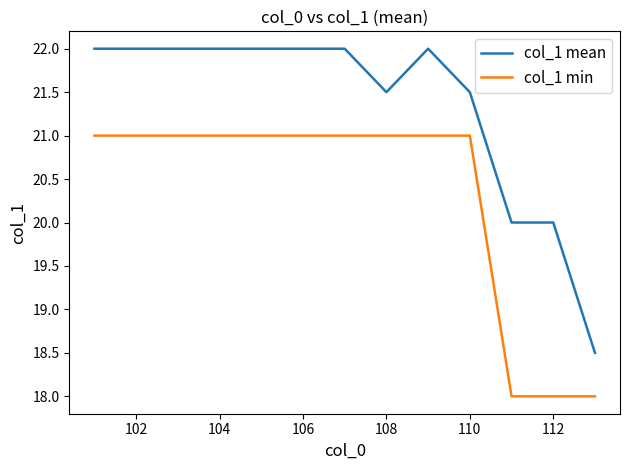

What is the difference between the maximum and minimum values in the col_1 min series?

3.0